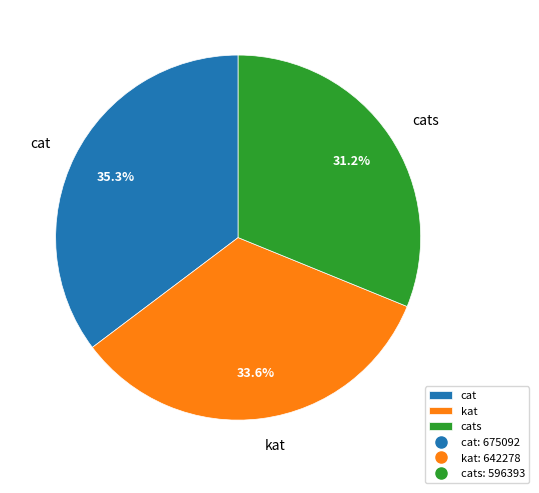

The cats slice represents 41% of the pie. True or false?

False